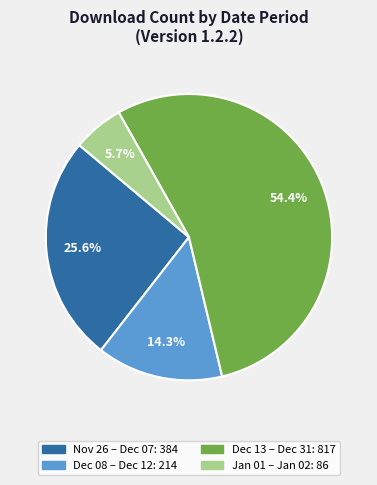

Does any single category account for the majority?

Yes